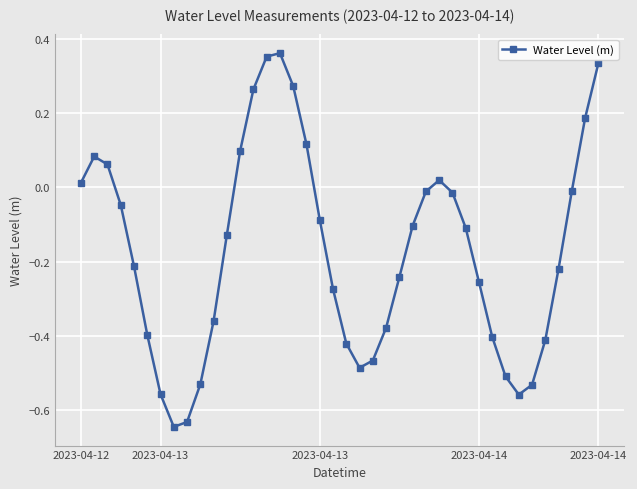

What is the difference between the second highest and second lowest values?

1.0